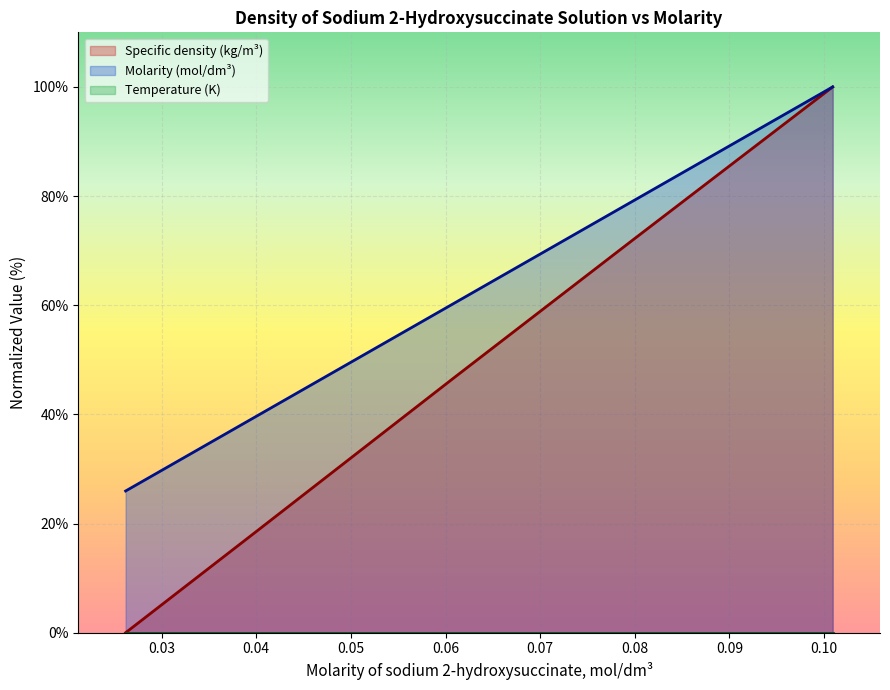

True or false: Specific density (kg/m3) has a value of 18.6 at 0.04005.

True